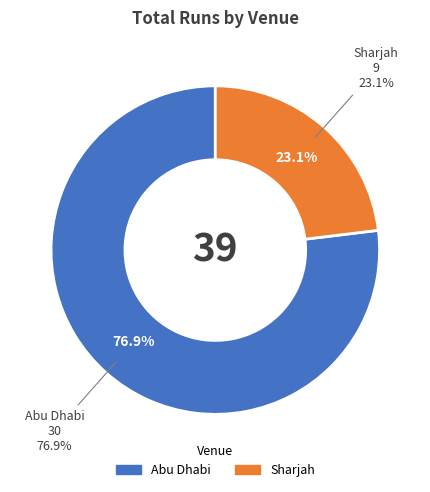

Combined, do Sharjah and Abu Dhabi account for over 50%?

Yes